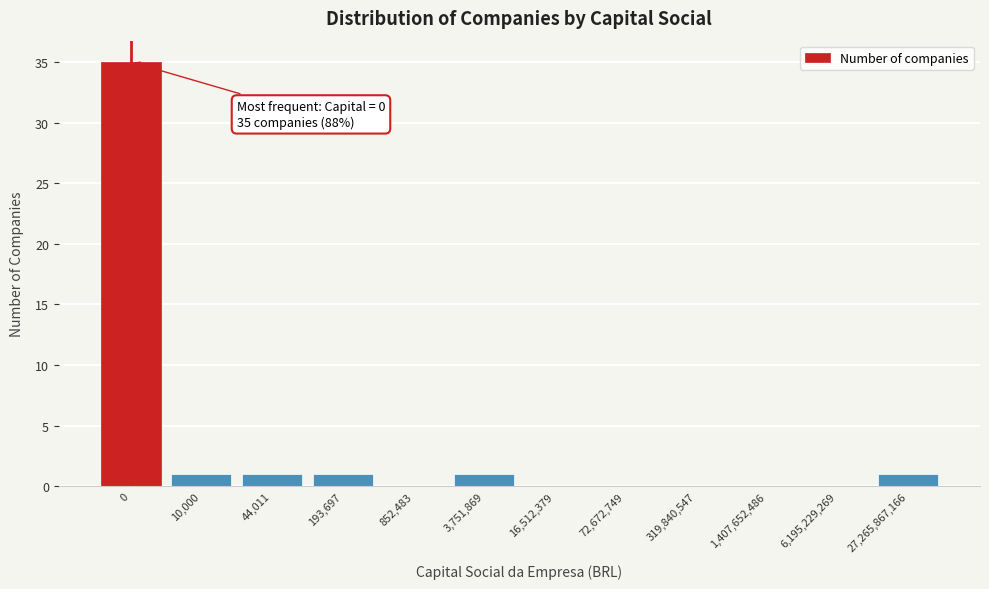

Reading right to left, list all the values displayed in this chart.

27,265,867,166=1	6,195,229,269=0	1,407,652,486=0	319,840,547=0	72,672,749=0	16,512,379=0	3,751,869=1	852,483=0	193,697=1	44,011=1	10,000=1	0=35